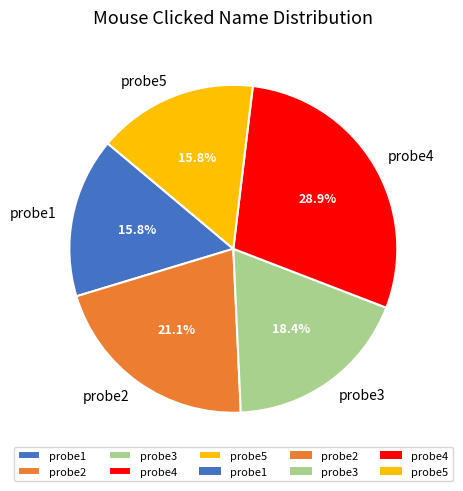

How many slices are in this pie chart?

5